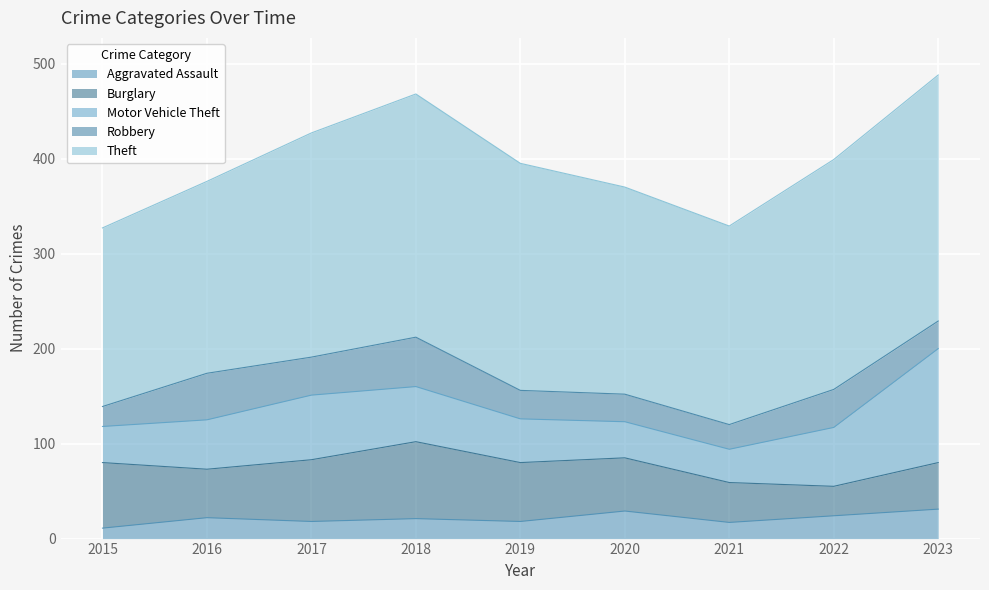

How many data points in Theft are above 236?

4